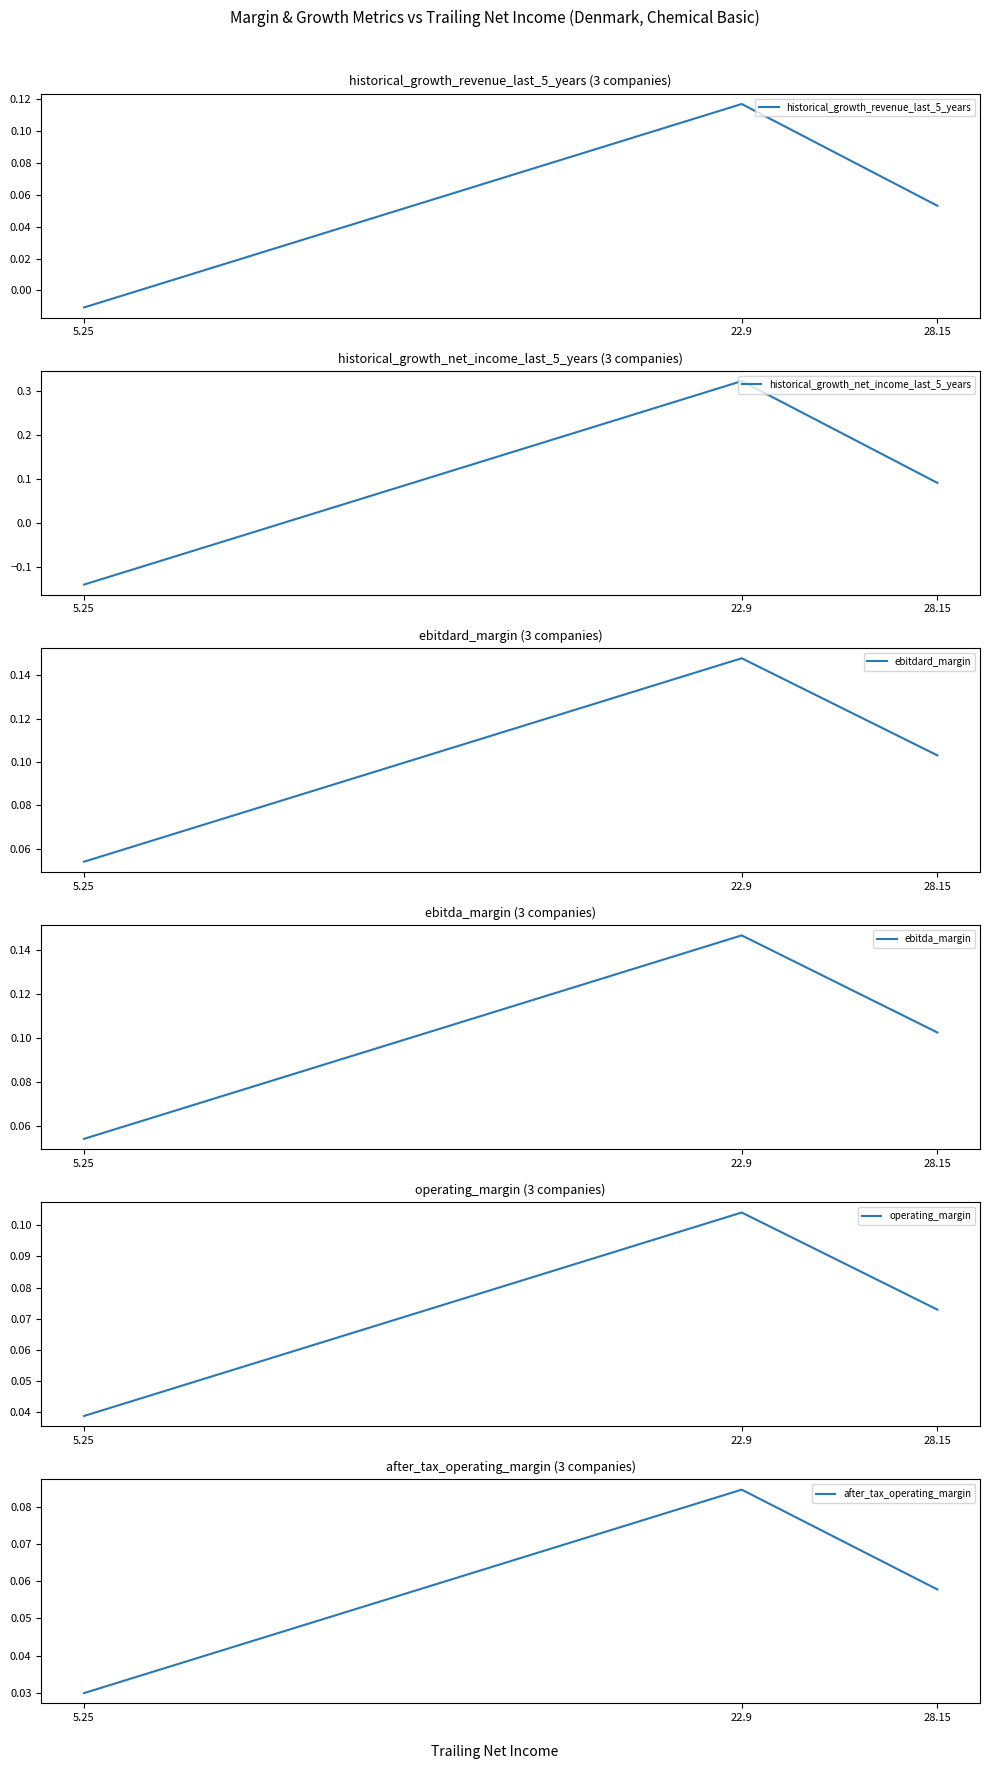

What is the label of the 2nd point from the right?

22.9